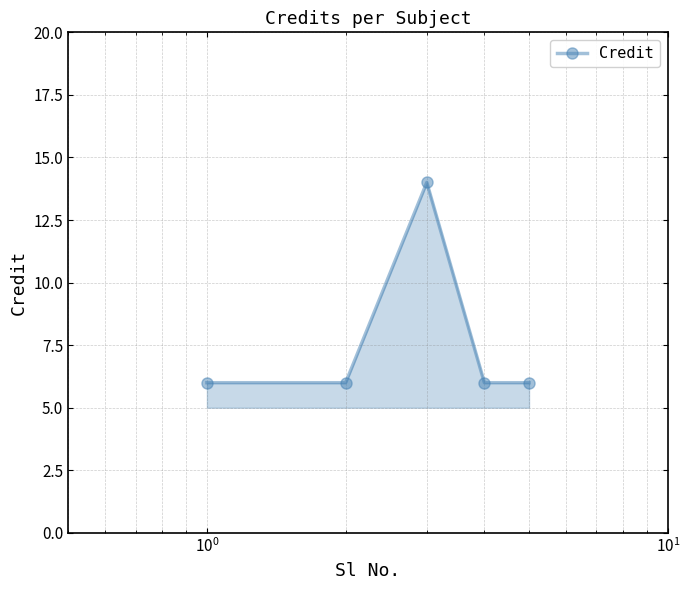

How many points are higher than both their immediate neighbors (excluding endpoints)?

1